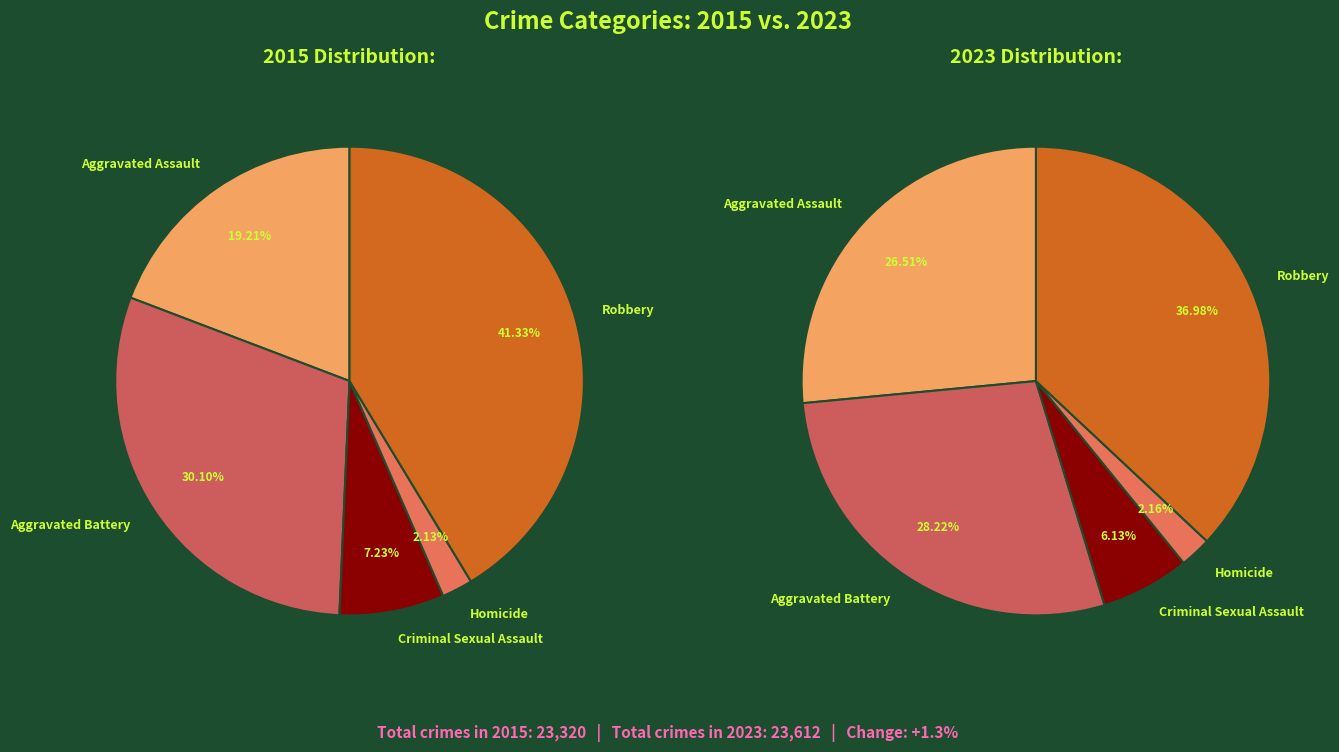

To the nearest percent, what portion does Aggravated Assault represent?

27%